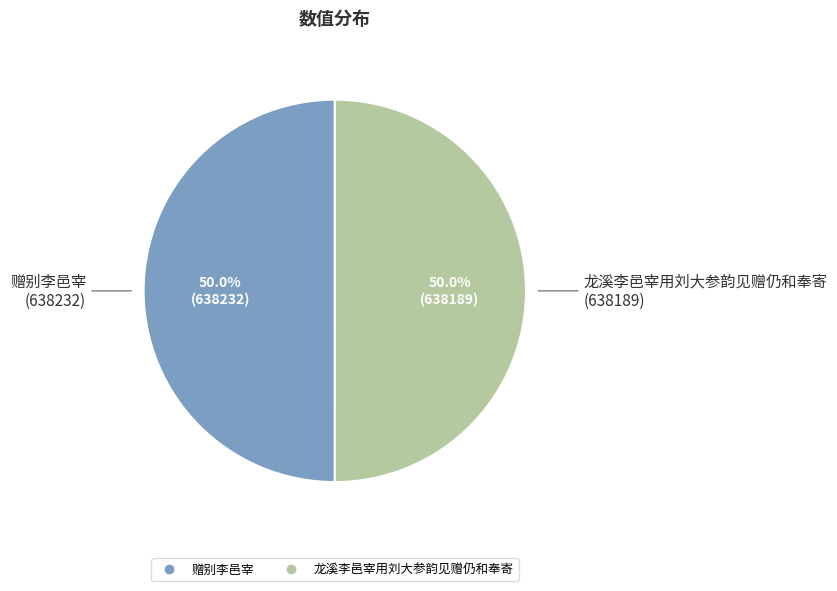

What is the ratio of the value at 龙溪李邑宰用刘大参韵见赠仍和奉寄 to the value at 赠别李邑宰?

1.0